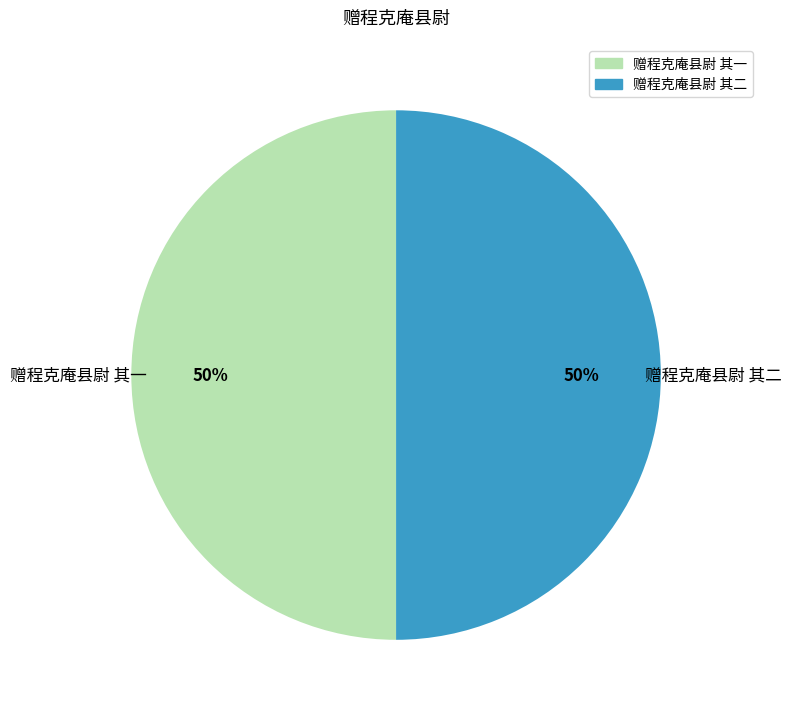

To the nearest percent, what is the average slice percentage?

50%